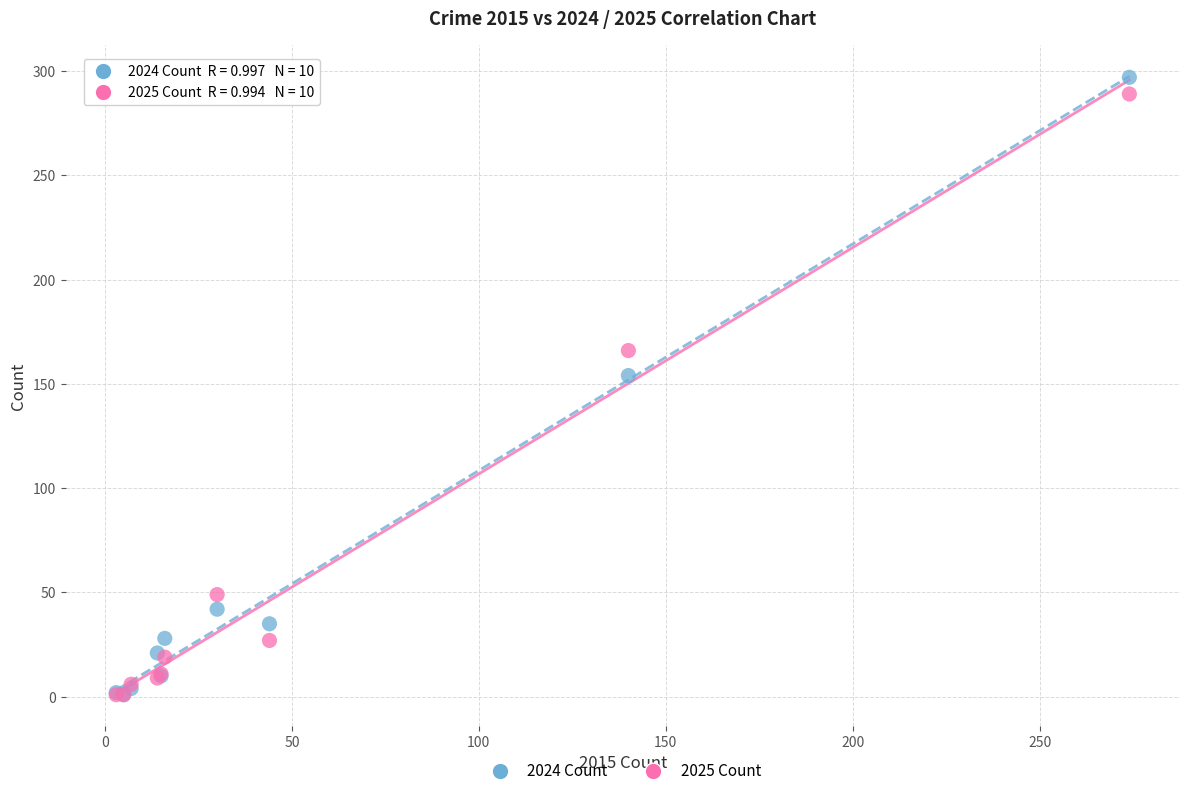

What are all the series names shown in the legend?

2024 Count, 2025 Count